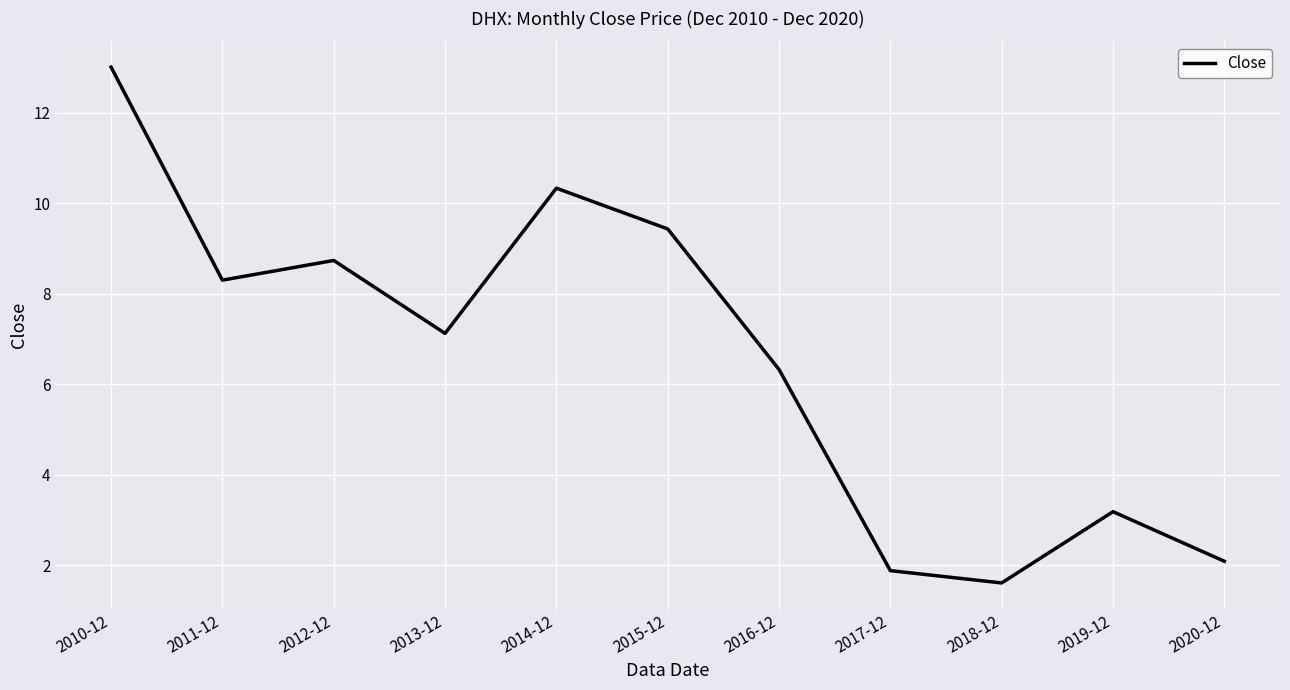

What is the difference between the maximum and minimum values?

11.4